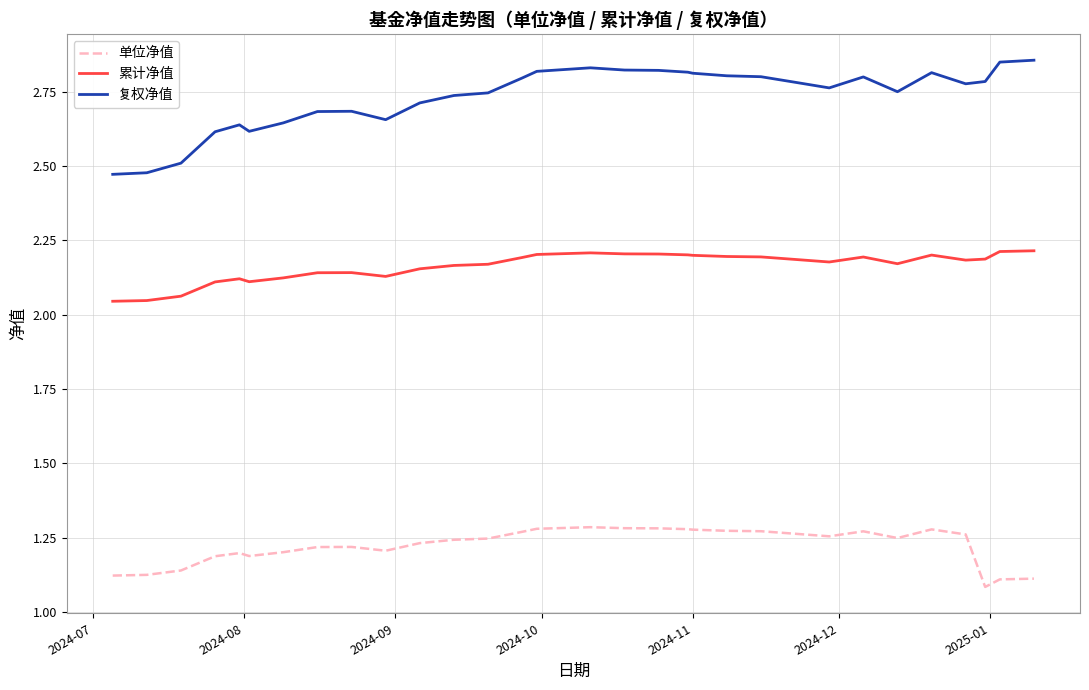

Which series has the largest range (max minus min)?

复权净值